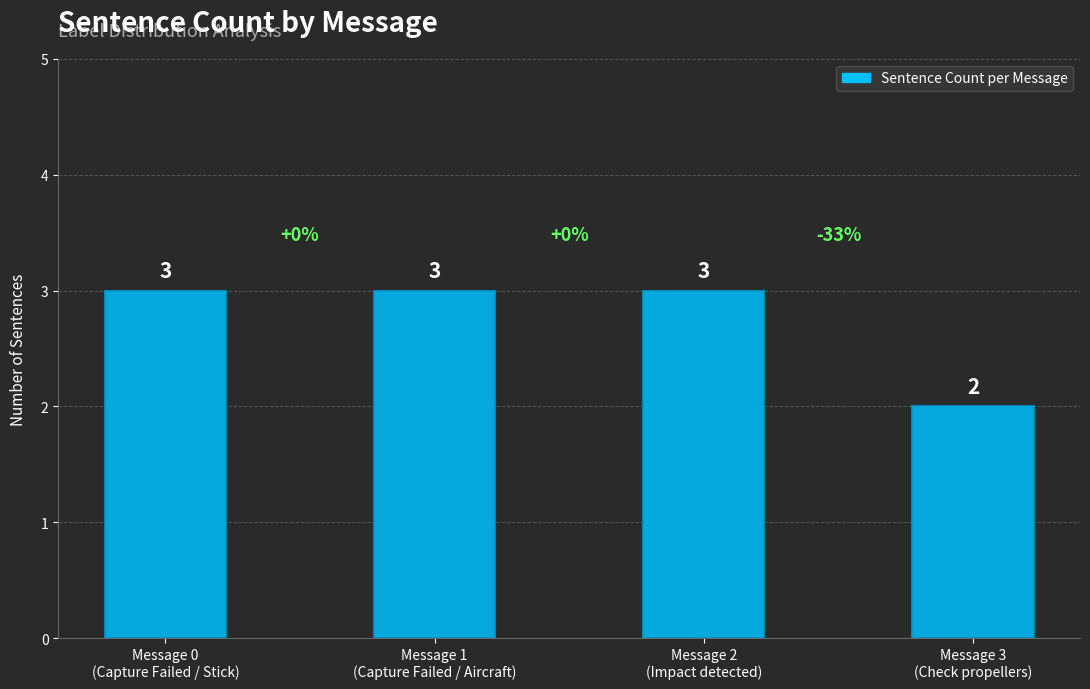

Count the values in the range 3 to 4.

3